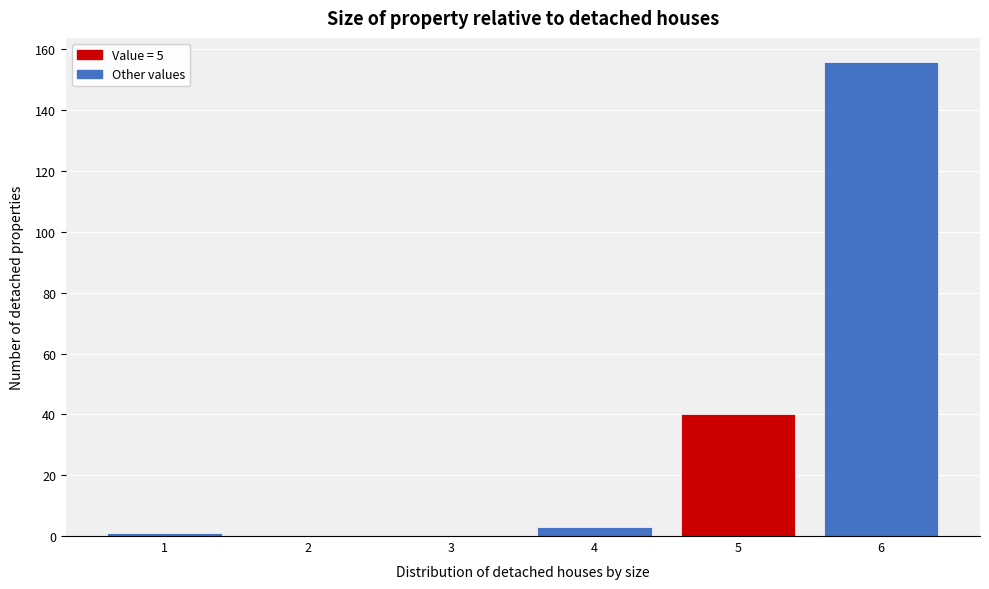

Reading left to right, list every bar in this chart as the range it spans on the x-axis followed by its height. The values are not printed on the chart, so give them approximately, as read against the axis.

0.5 to 1.5: under 2
1.5 to 2.5: 0
2.5 to 3.5: 0
3.5 to 4.5: 4
4.5 to 5.5: 40
5.5 to 6.5: 156